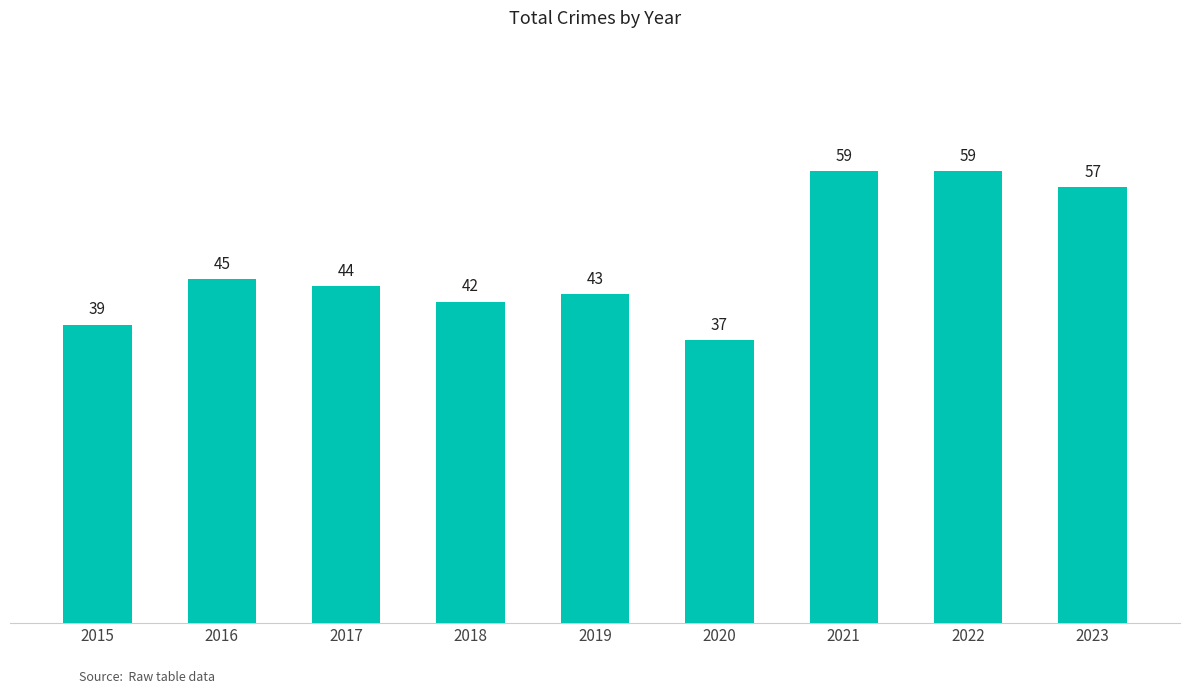

What is the sum of the values at 2016 and 2017?

89